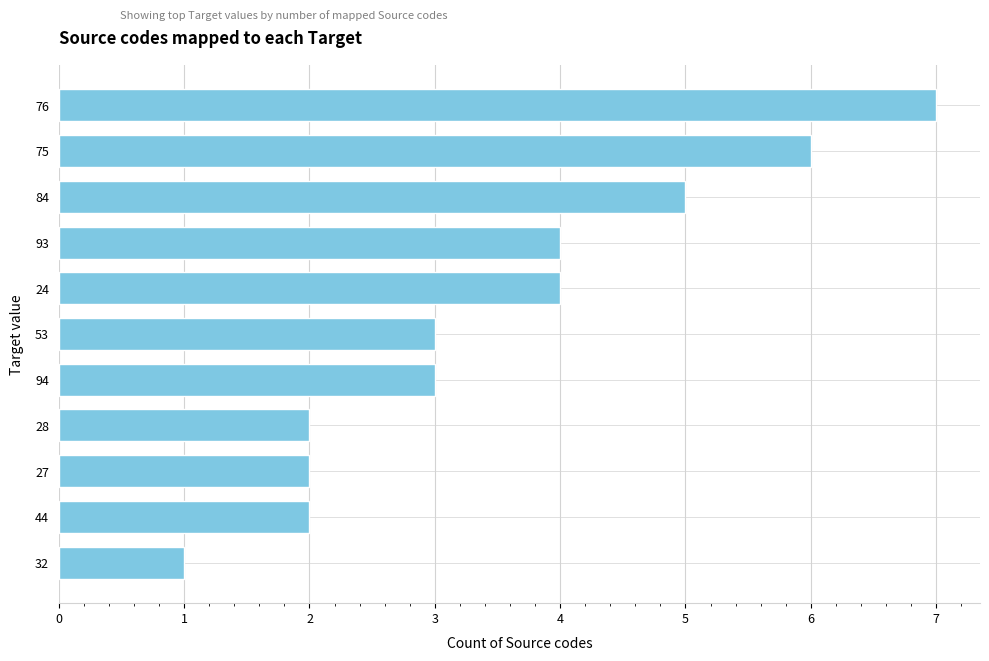

What is the difference between the second highest and second lowest values?

4